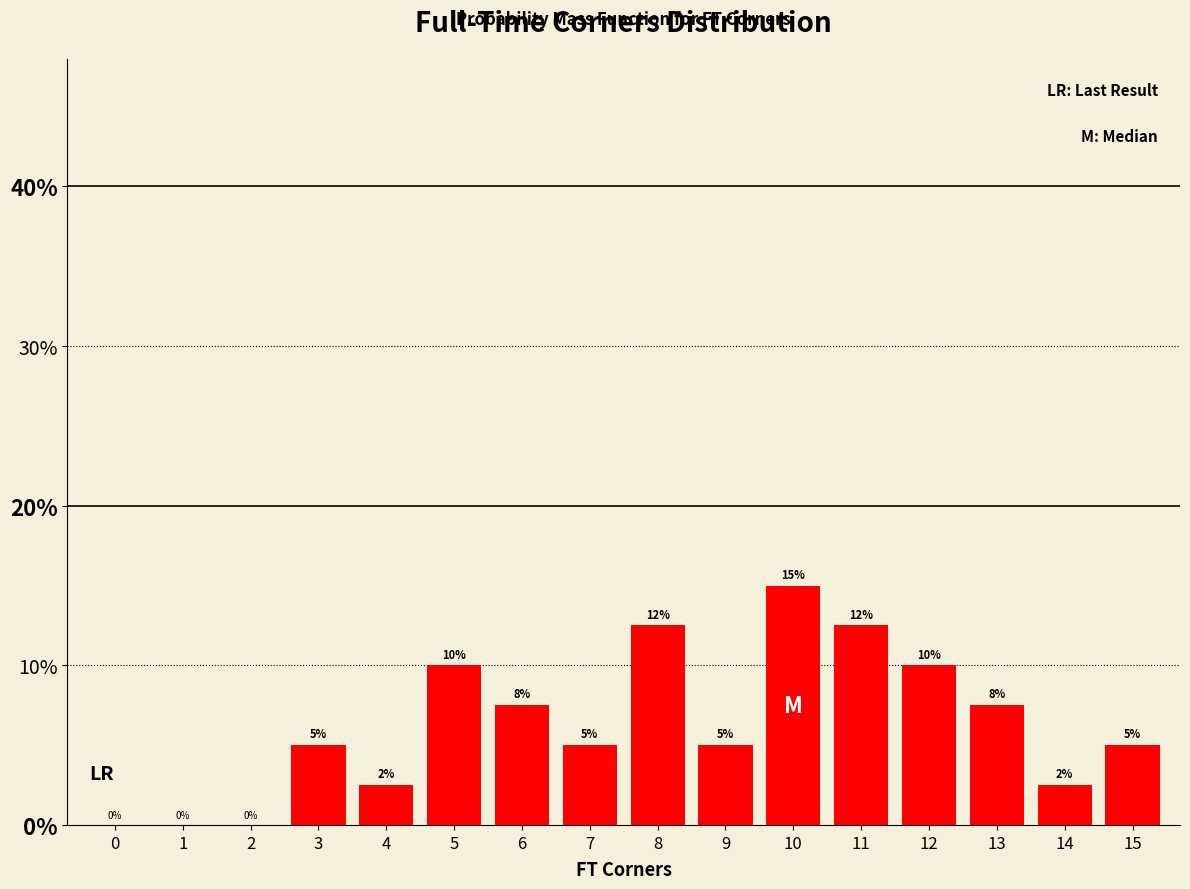

Between 3 and 5, which is larger?

5